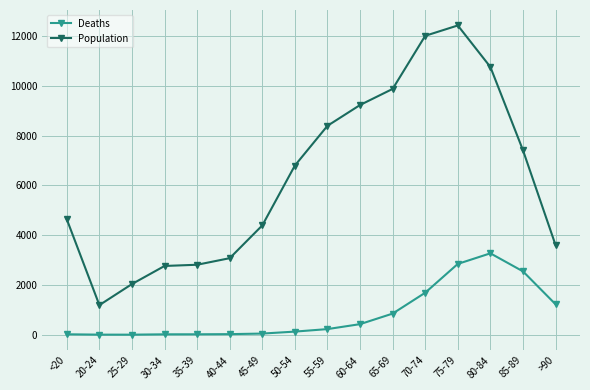

True or false: Population and Deaths cross at least once.

False